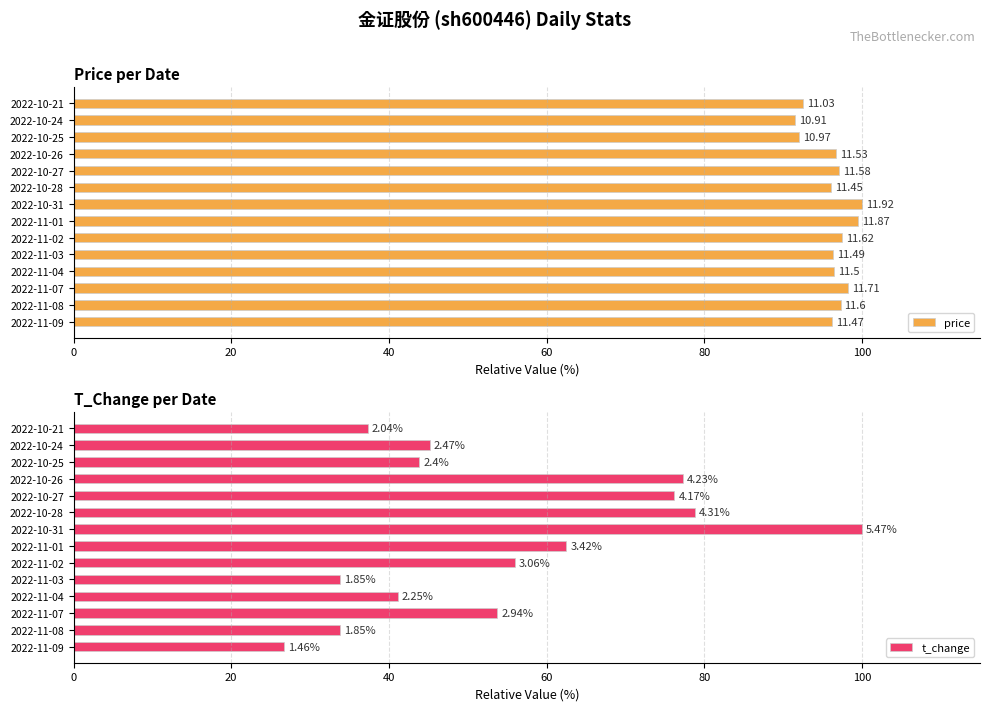

Are the bars grouped side by side (vs. stacked)?

Yes